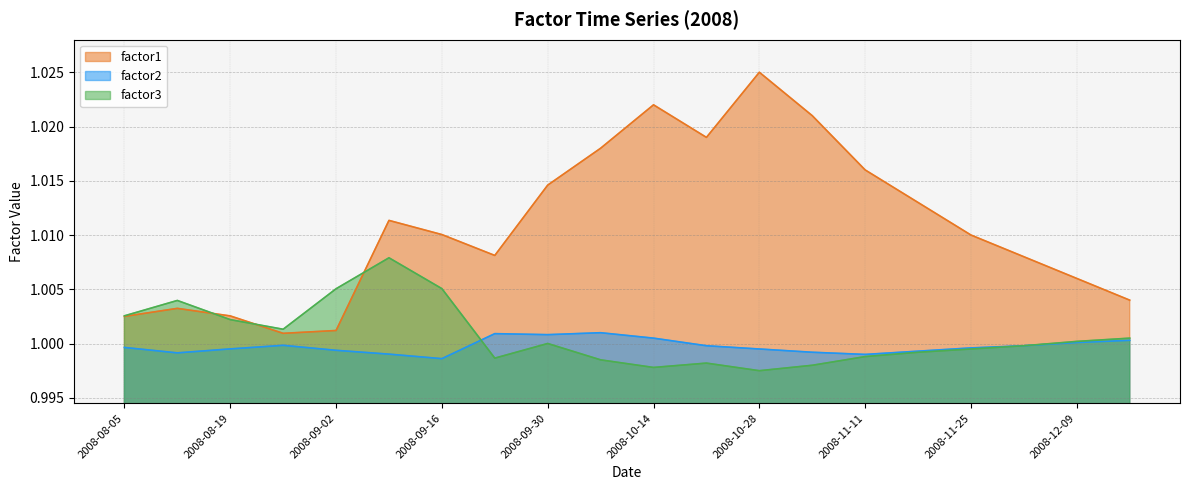

At which category does factor2 reach its first local peak?

2008-08-26